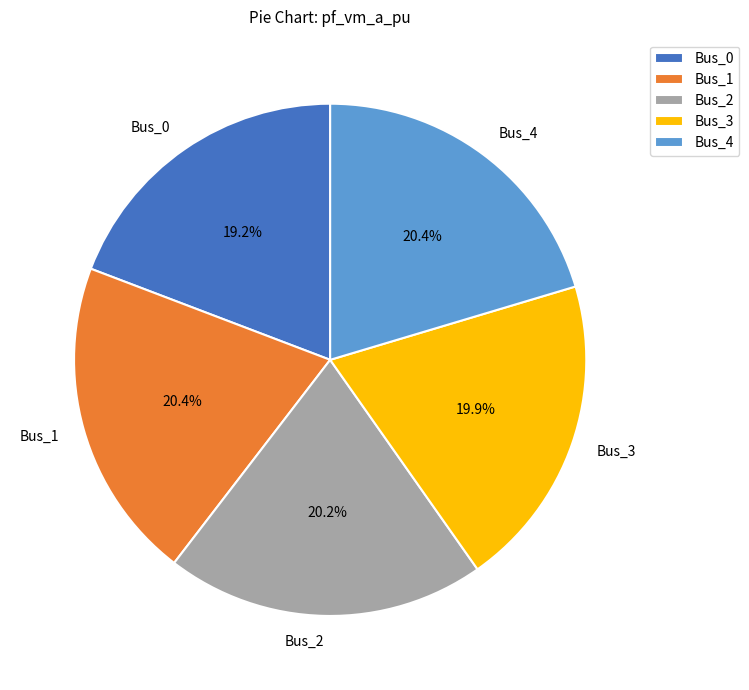

What percentage is the Bus_0 slice, to the nearest percent?

19%